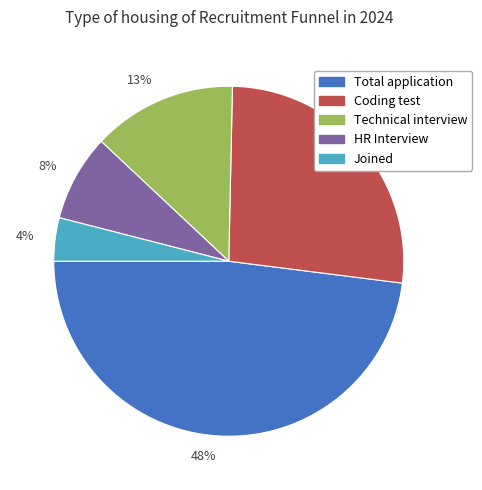

Between 13% and 48%, which is larger?

48%